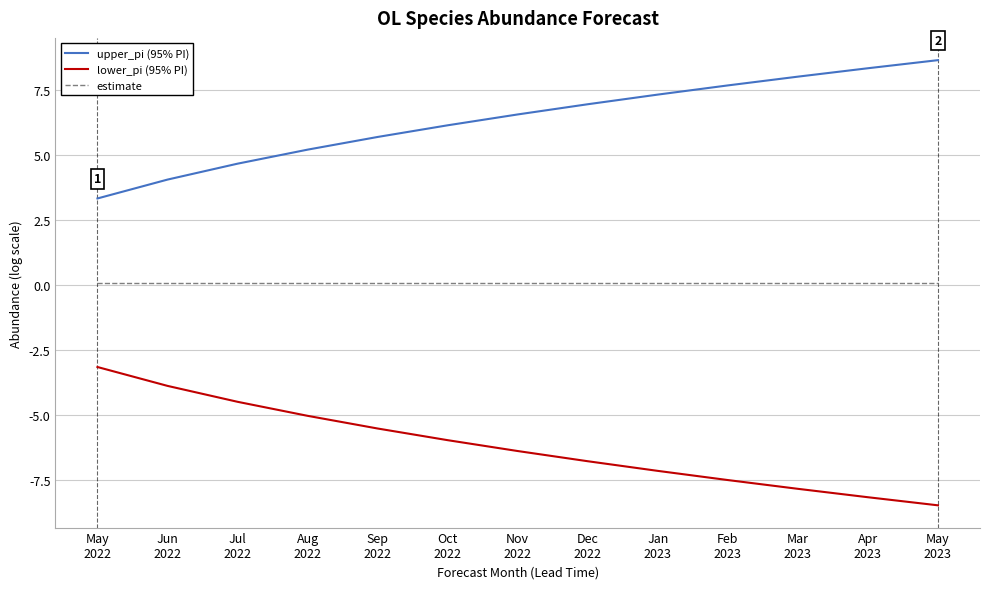

What is the minimum value shown in the chart?

-8.5